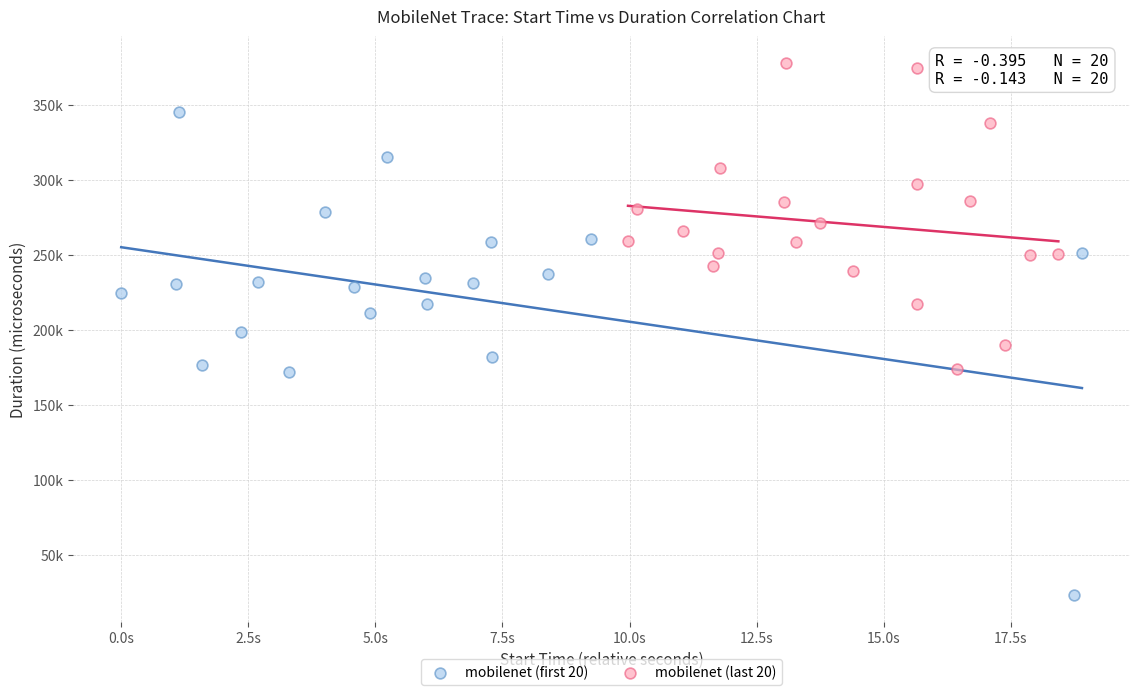

Which series has the largest Y range (max minus min)?

mobilenet (first 20)